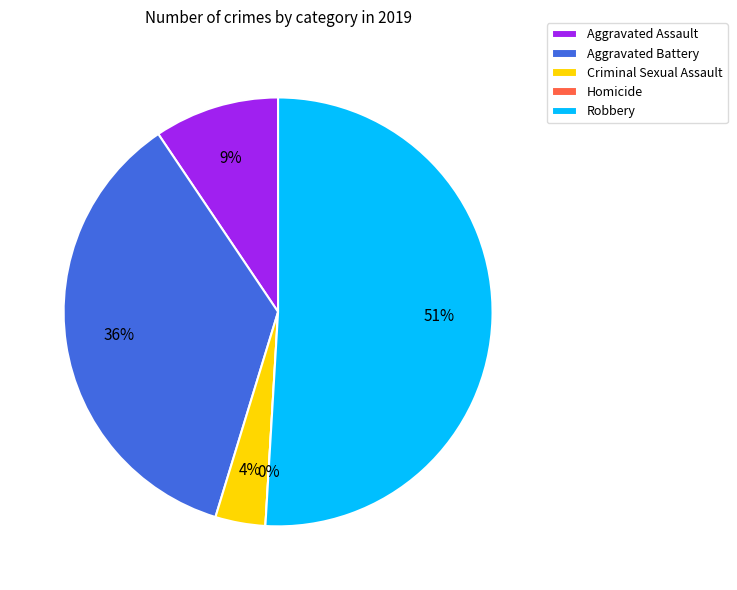

Is there a majority slice in this chart?

Yes